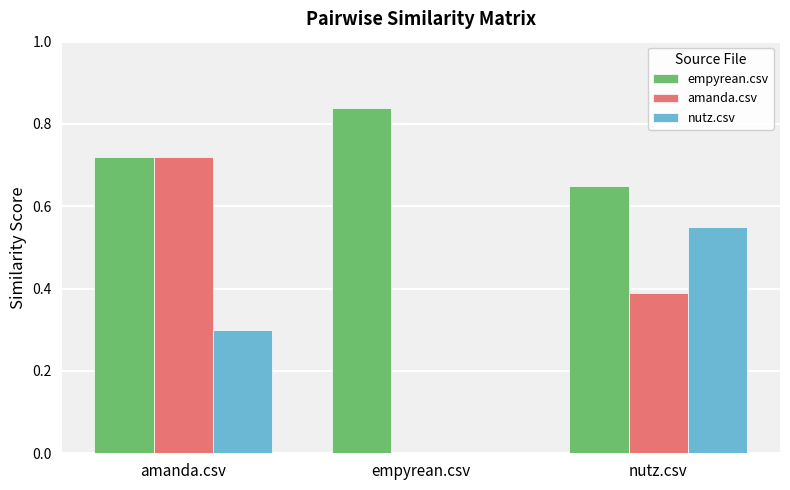

Is the value of amanda.csv at amanda.csv greater than the value of nutz.csv at amanda.csv?

Yes